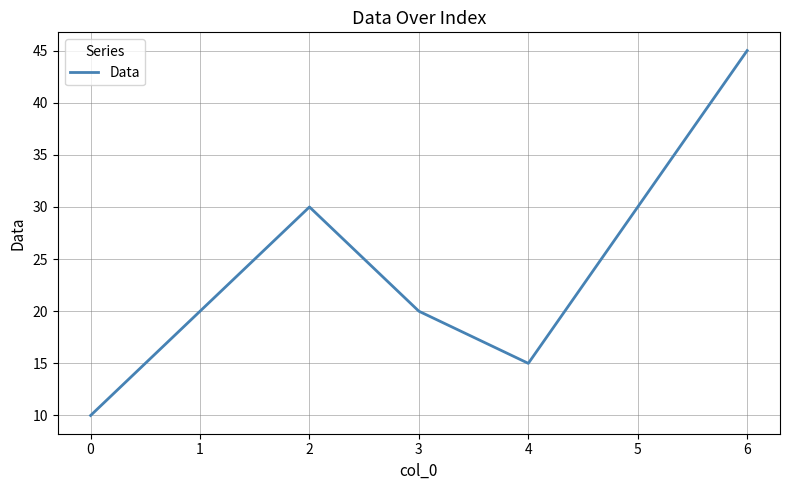

Where is the first local maximum?

2